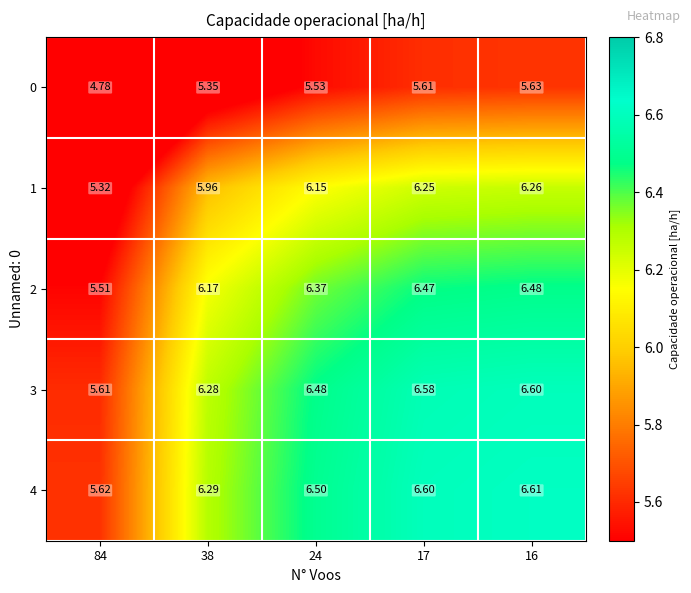

Is the value of 3 at 24 greater than the value of 2 at 84?

Yes